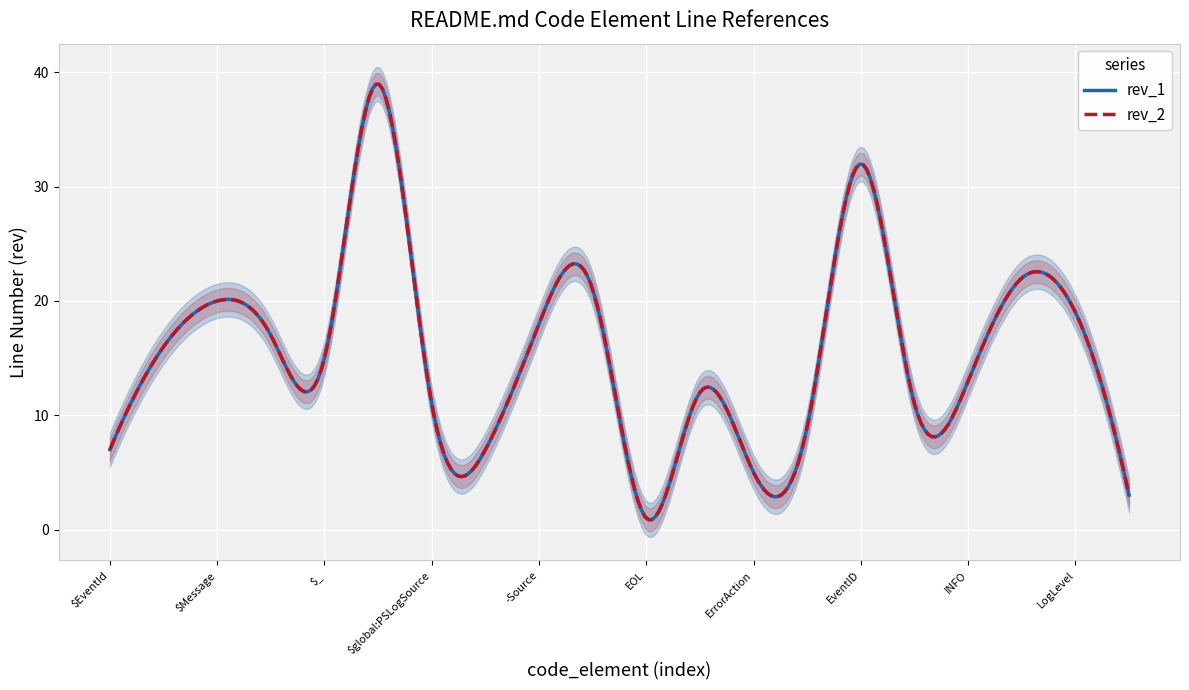

True or false: rev_1 and rev_2 intersect in this chart.

False